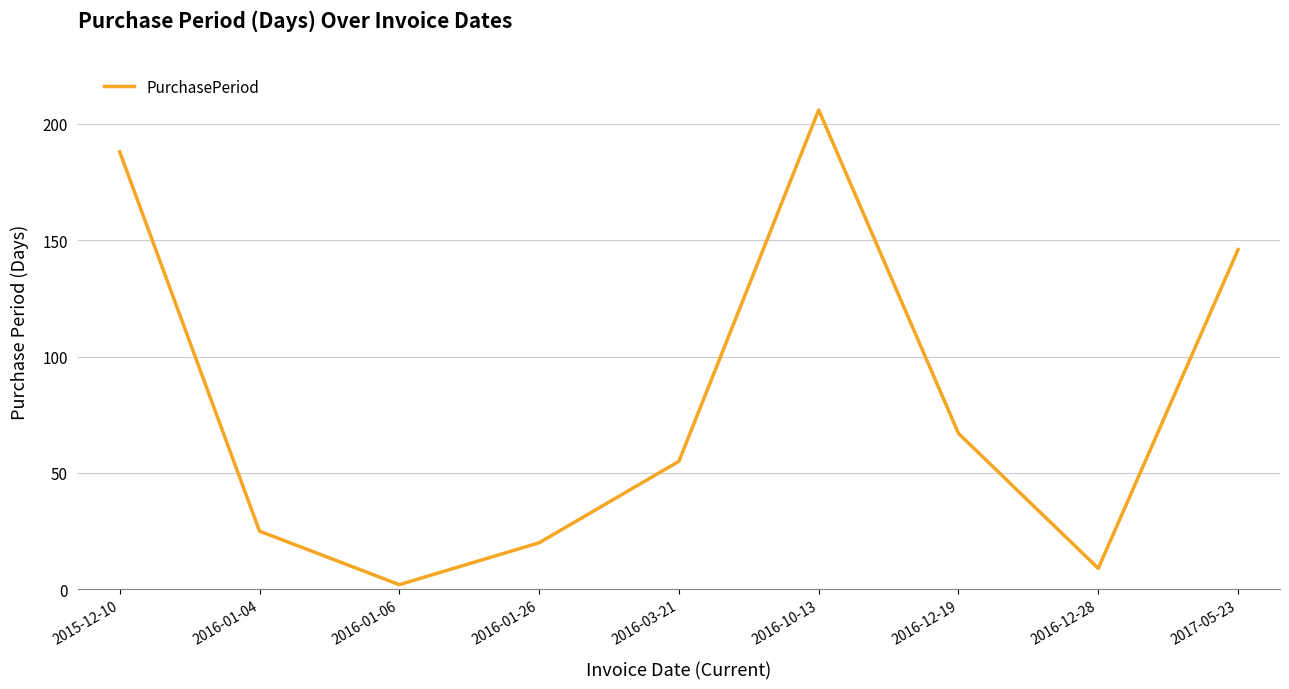

Rank the categories by value from lowest to highest.

2016-01-06, 2016-12-28, 2016-01-26, 2016-01-04, 2016-03-21, 2016-12-19, 2017-05-23, 2015-12-10, 2016-10-13